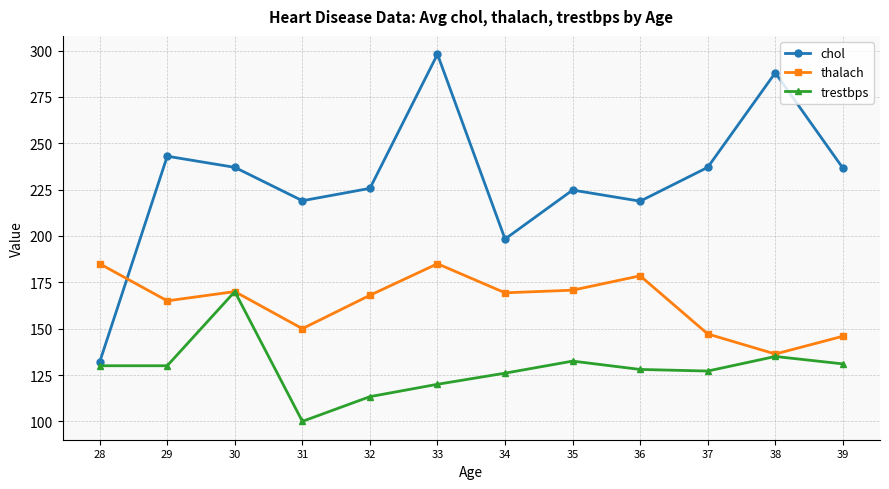

After their last crossing, which series has the higher values: thalach or chol?

chol